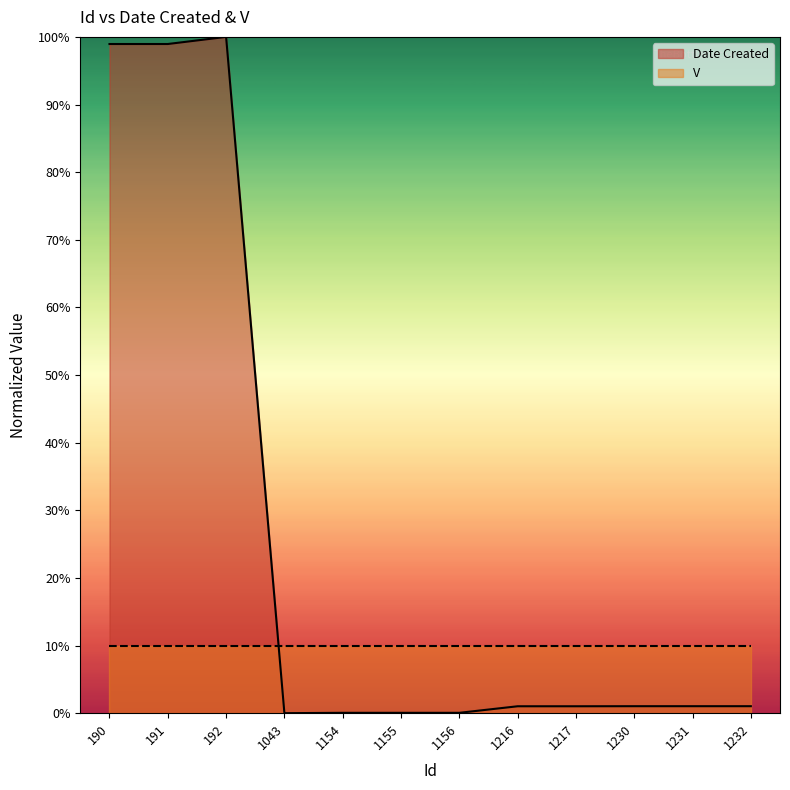

Does the chart have visible grid lines?

No